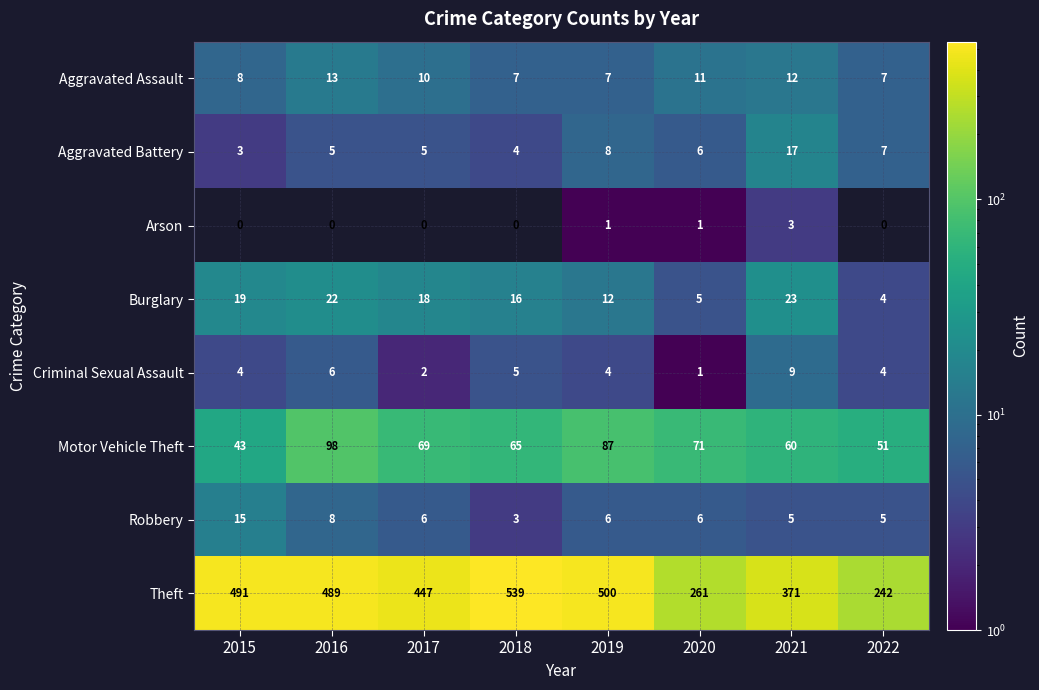

Read the Robbery value at 2021, to the nearest 5.

5